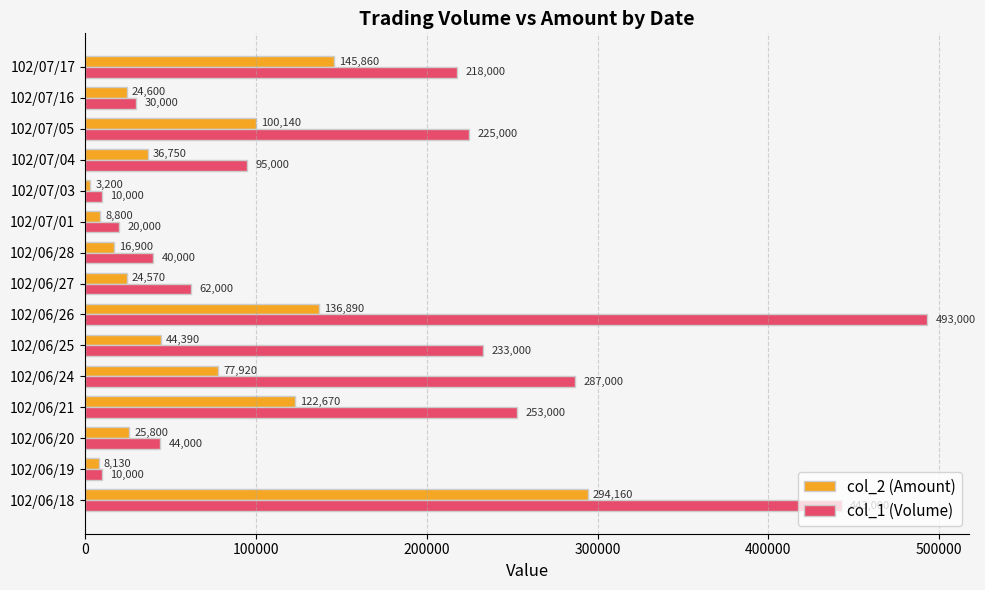

What is the difference between the second highest and minimum values in the col_2 (Amount) series?

142660